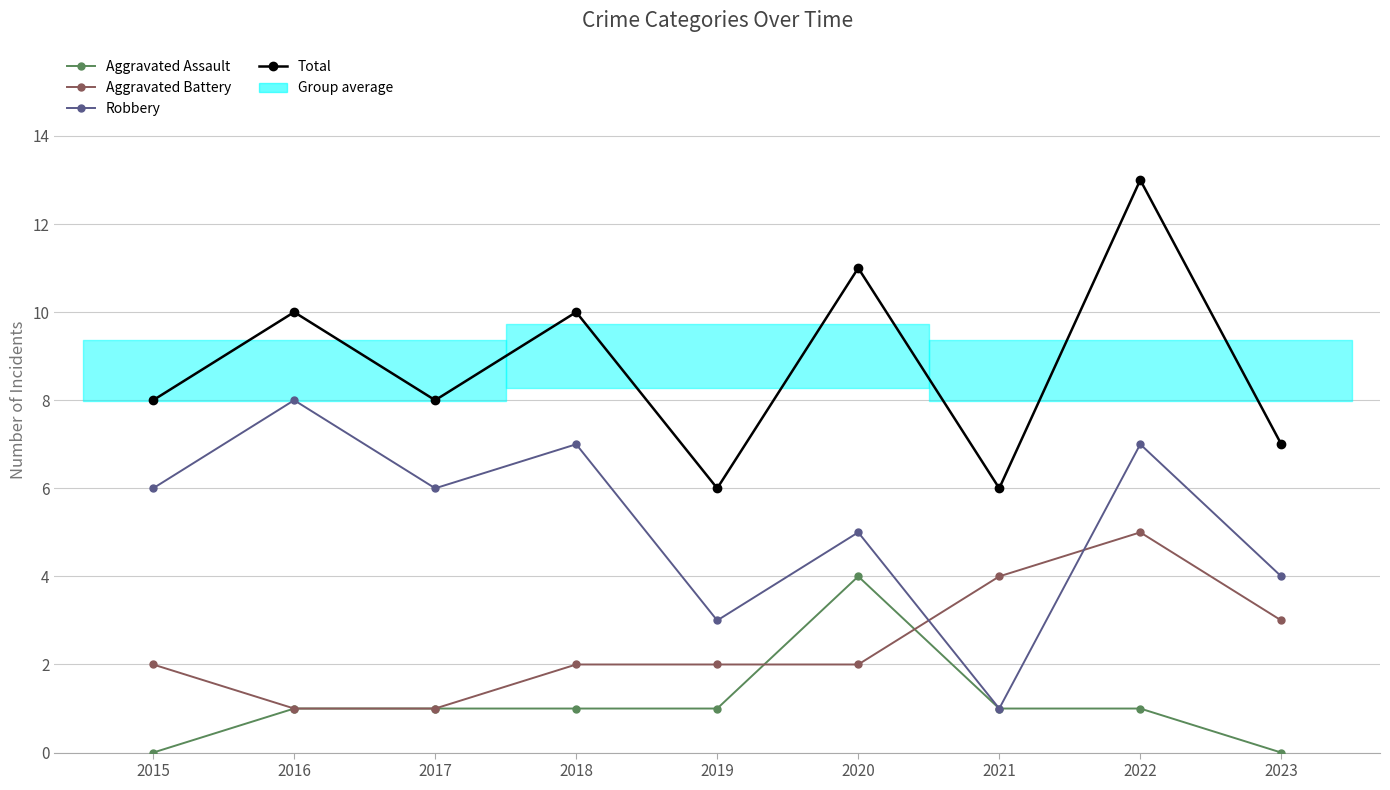

What is the minimum value for Robbery?

1